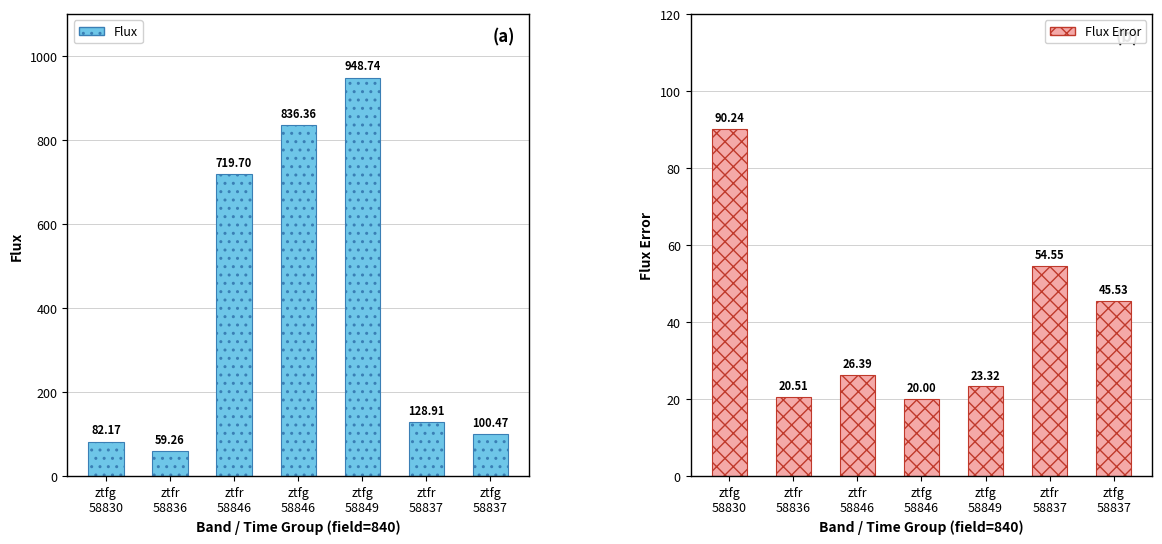

What is the difference between the Flux values at ztfr
58837 and ztfg
58846?

707.5